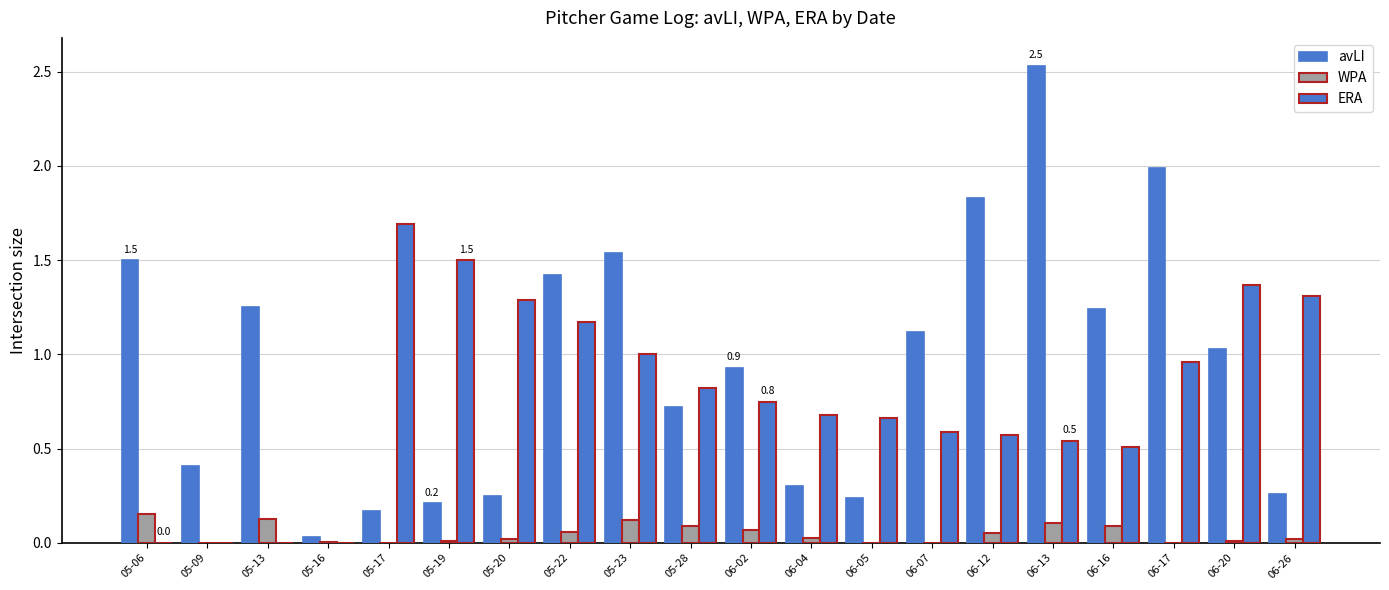

Is it true that WPA equals 0.0 at 05-16?

True